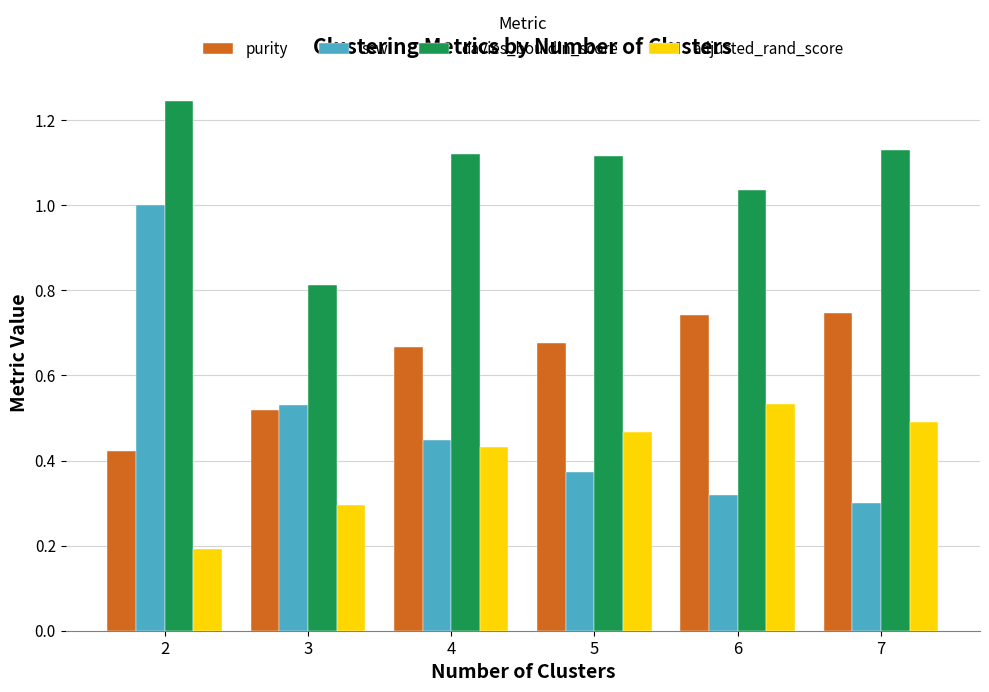

Which series has the widest spread of values?

ssw